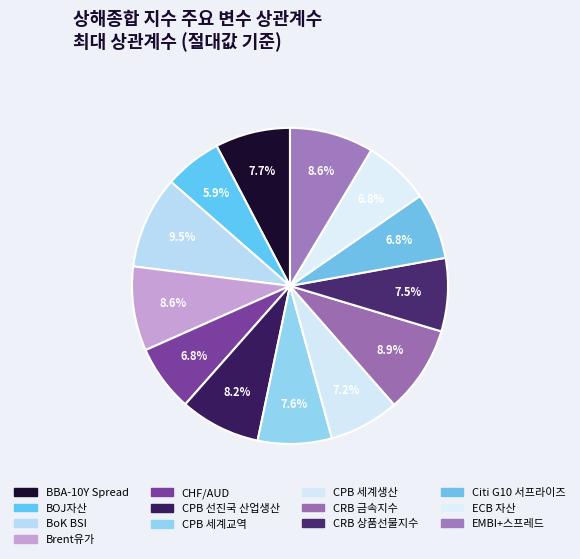

Is there a majority slice in this chart?

No